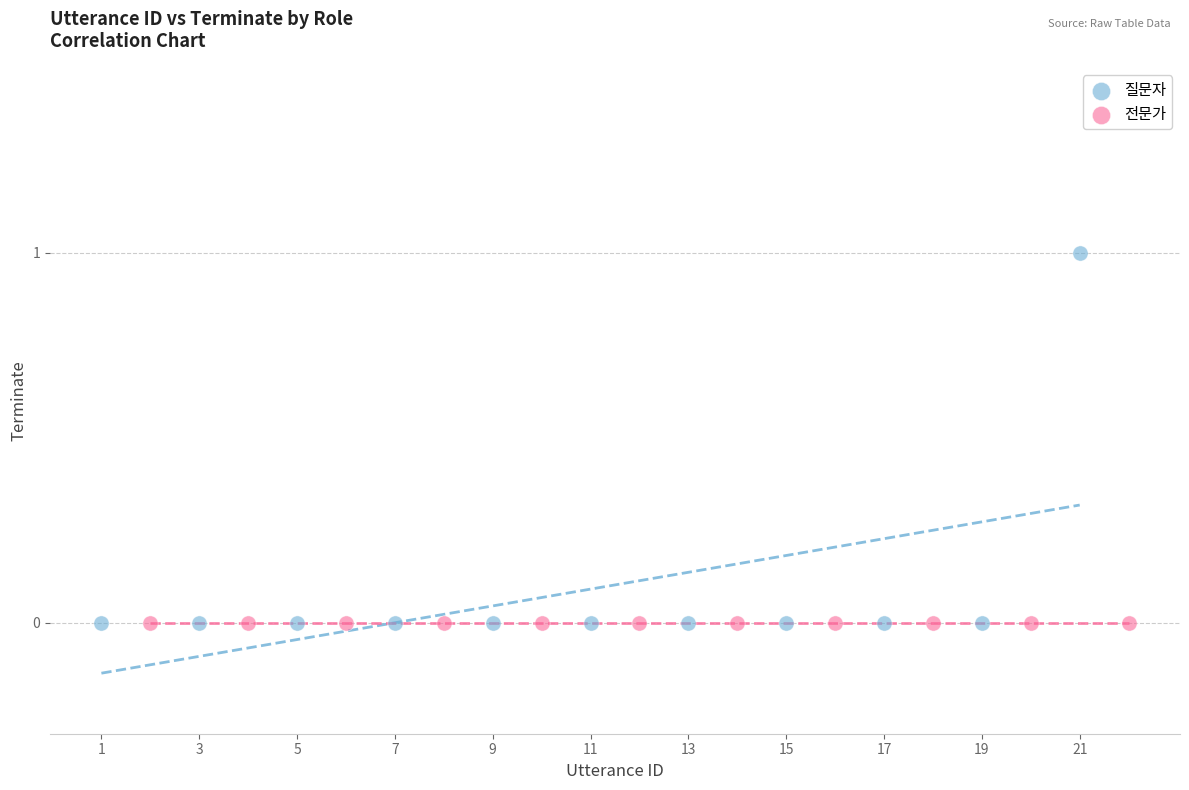

Which series contains the highest Y value?

질문자